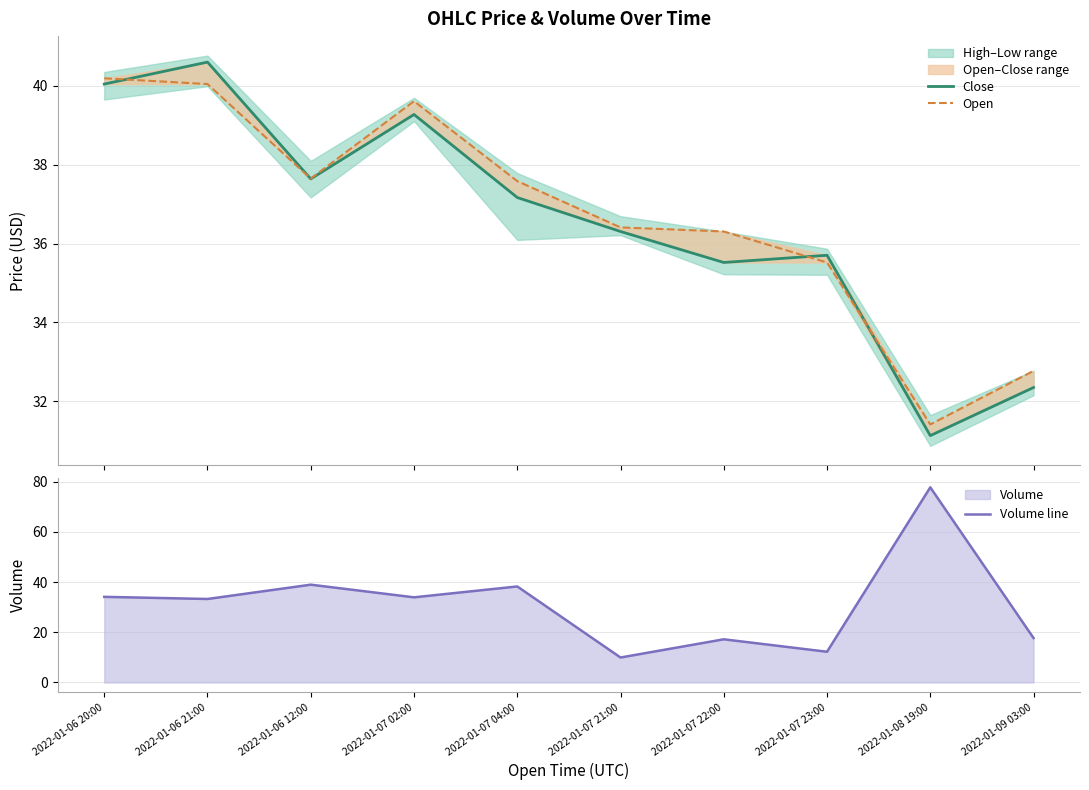

What is the difference between the Close values at 2022-01-08 19:00 and 2022-01-07 02:00?

8.1